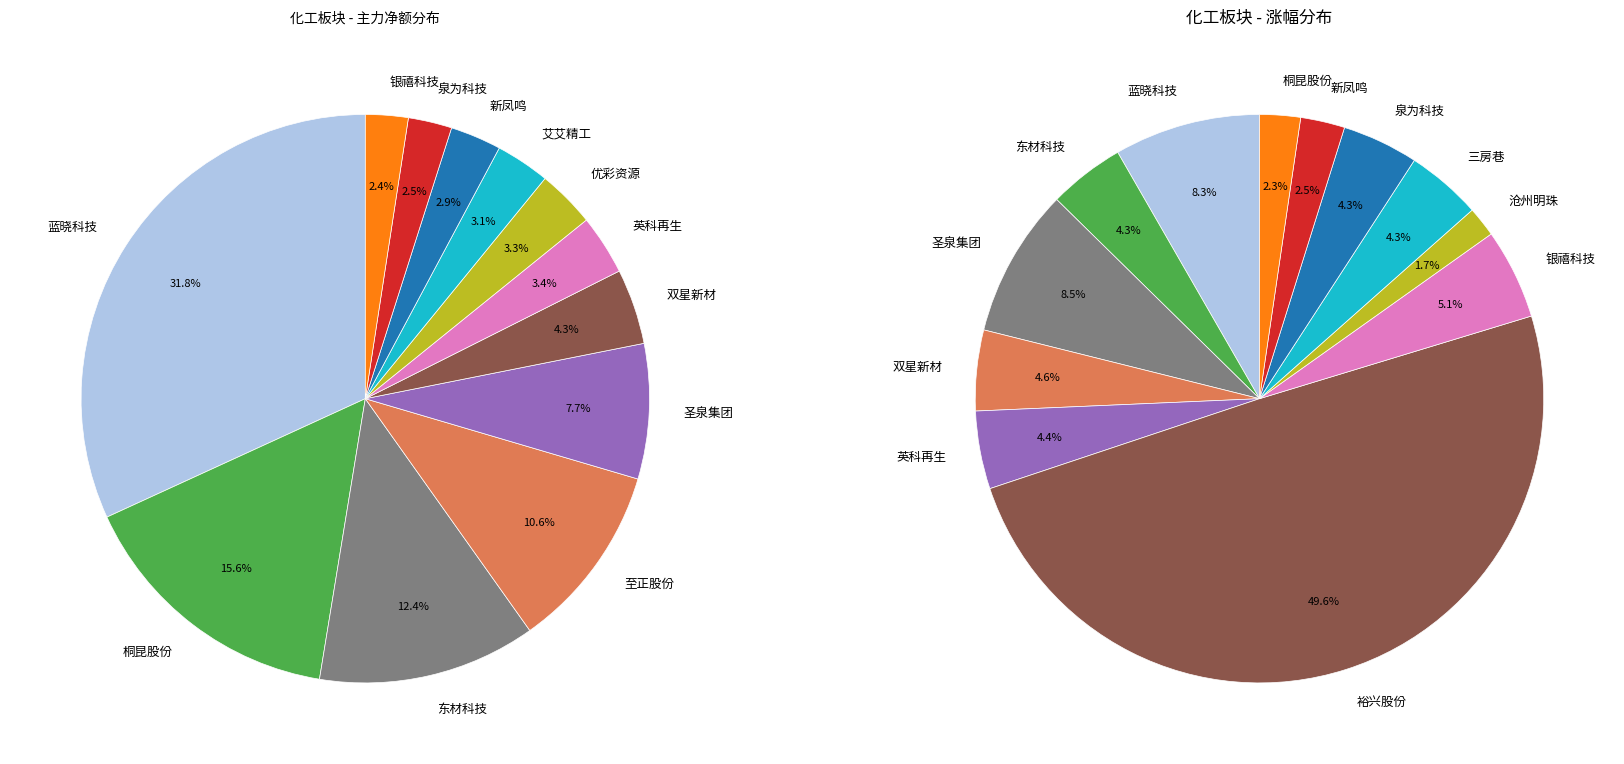

Which slice is the largest?

蓝晓科技